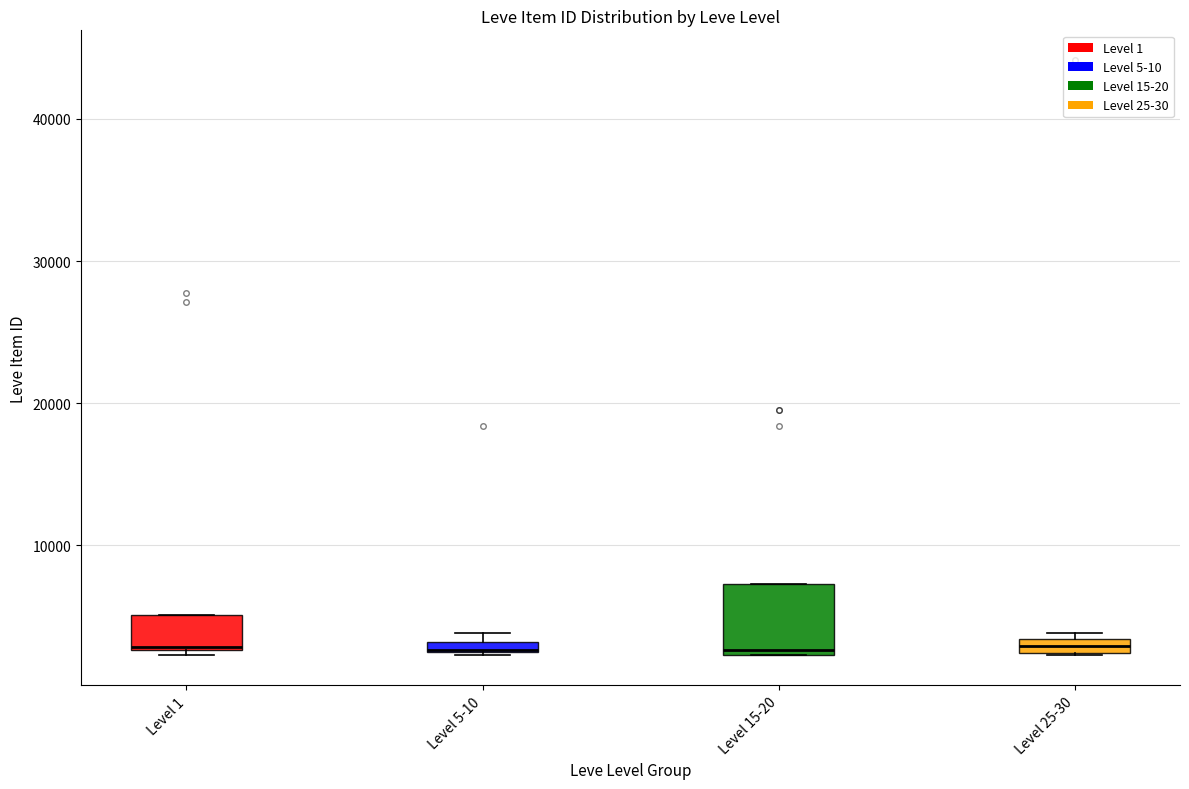

Comparing the boxes themselves (not the whiskers), which one is the tallest?

Level 15-20